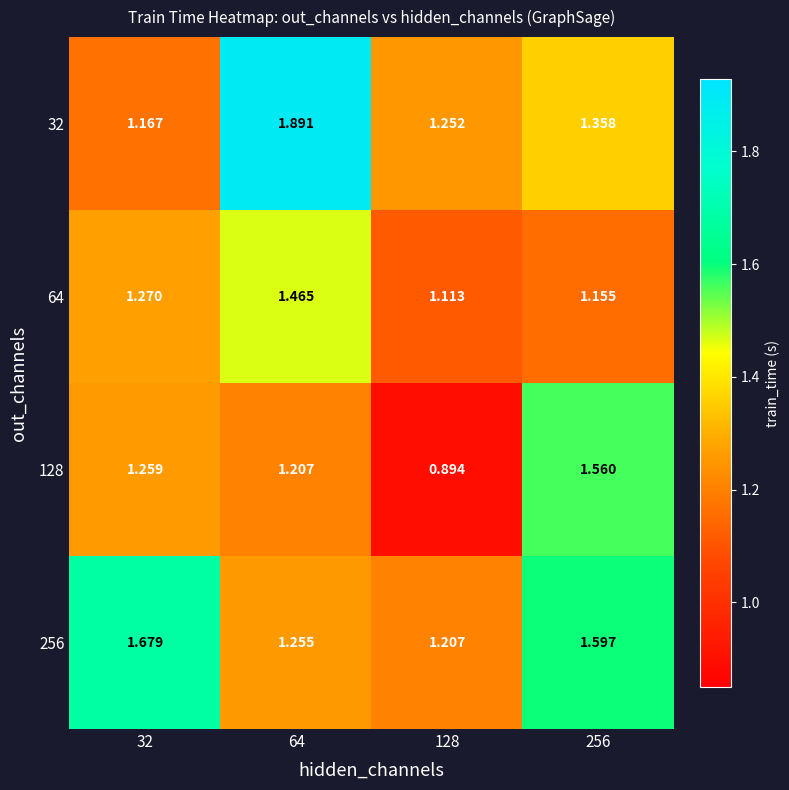

Which series changed the most between 32 and 256?

128